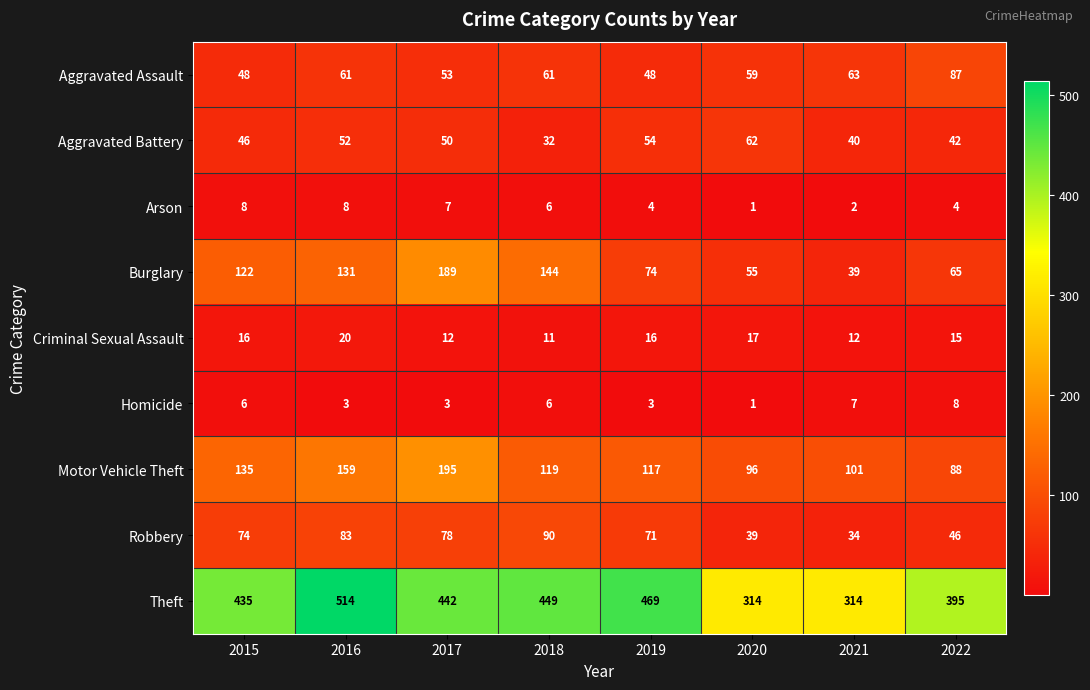

At which category does the chart reach its peak across all series?

2016